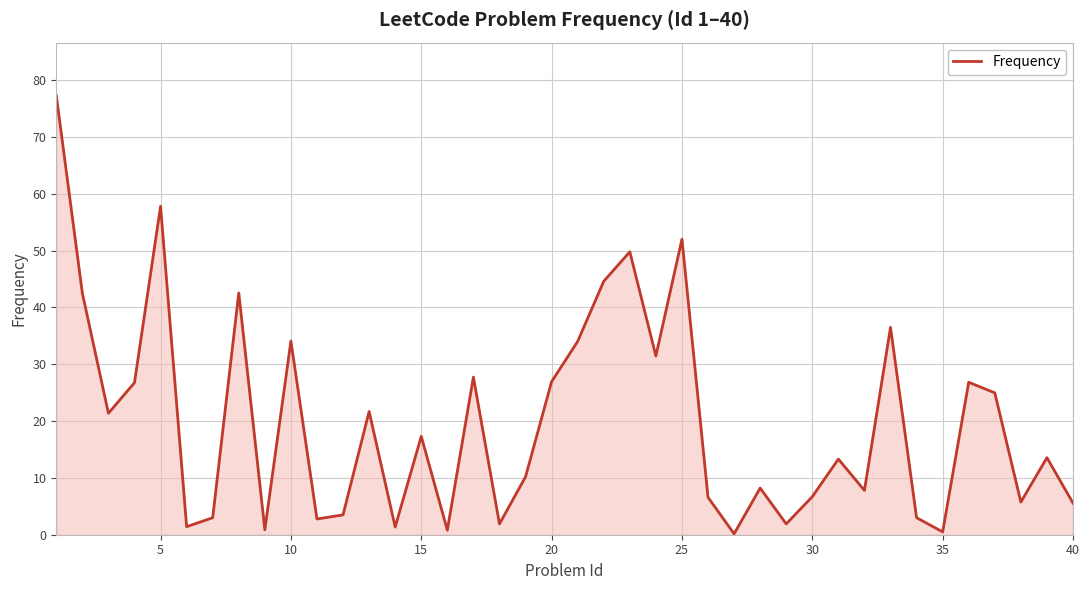

What is the difference between the second highest and minimum values?

57.7